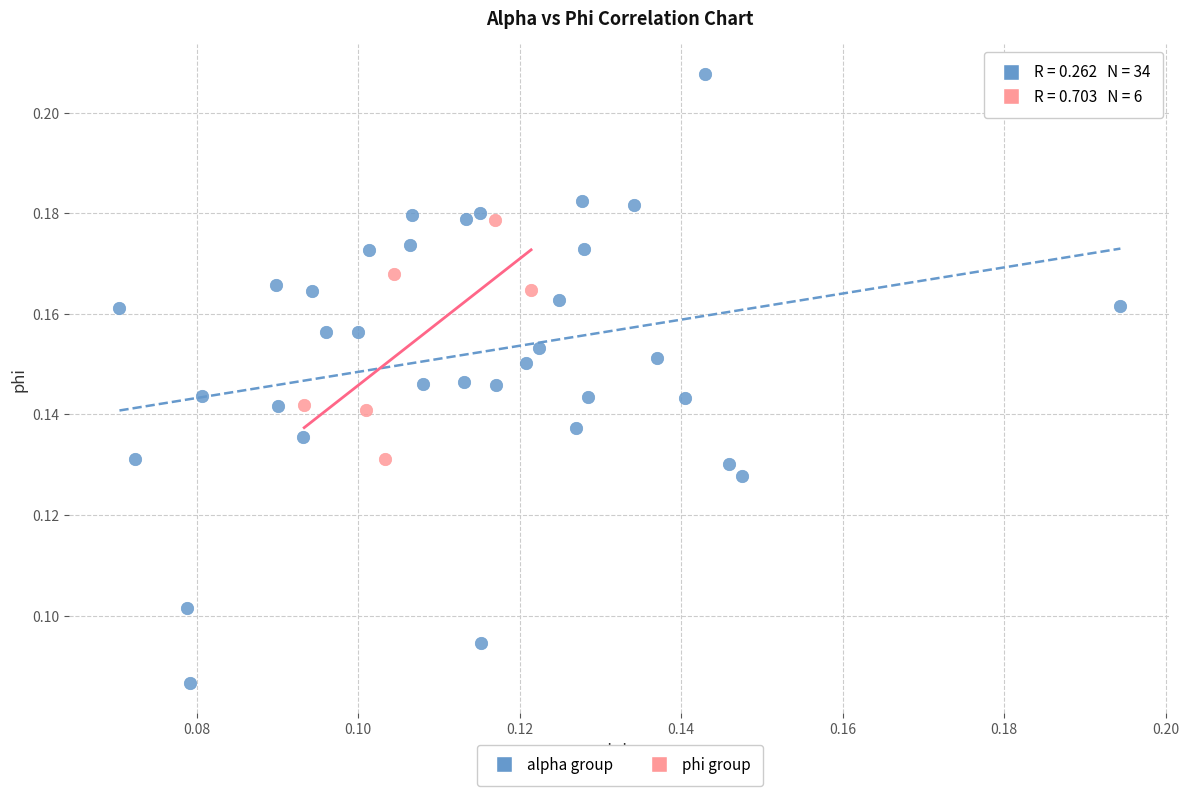

Which series reaches the minimum Y coordinate?

alpha group